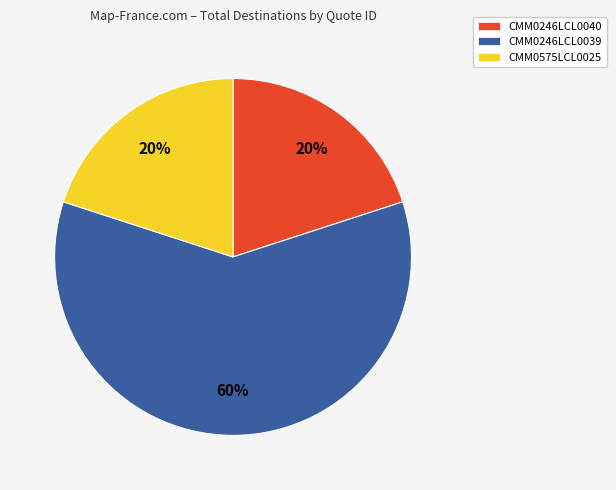

Count the number of slices in the pie.

3